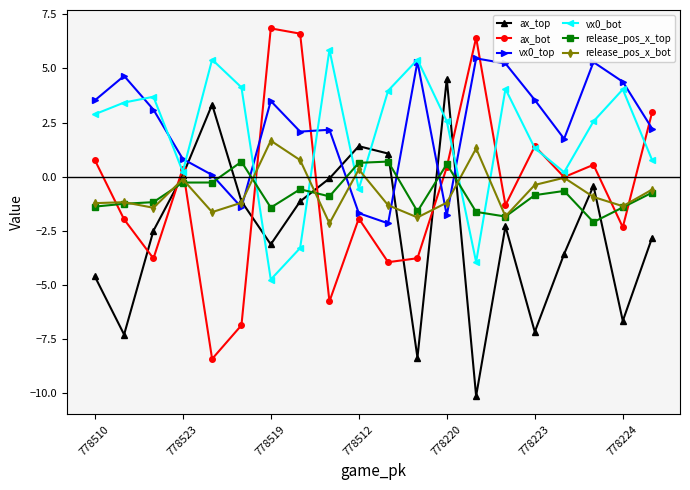

What is the value of the vx0_bot point at the 20th from the left?

0.8